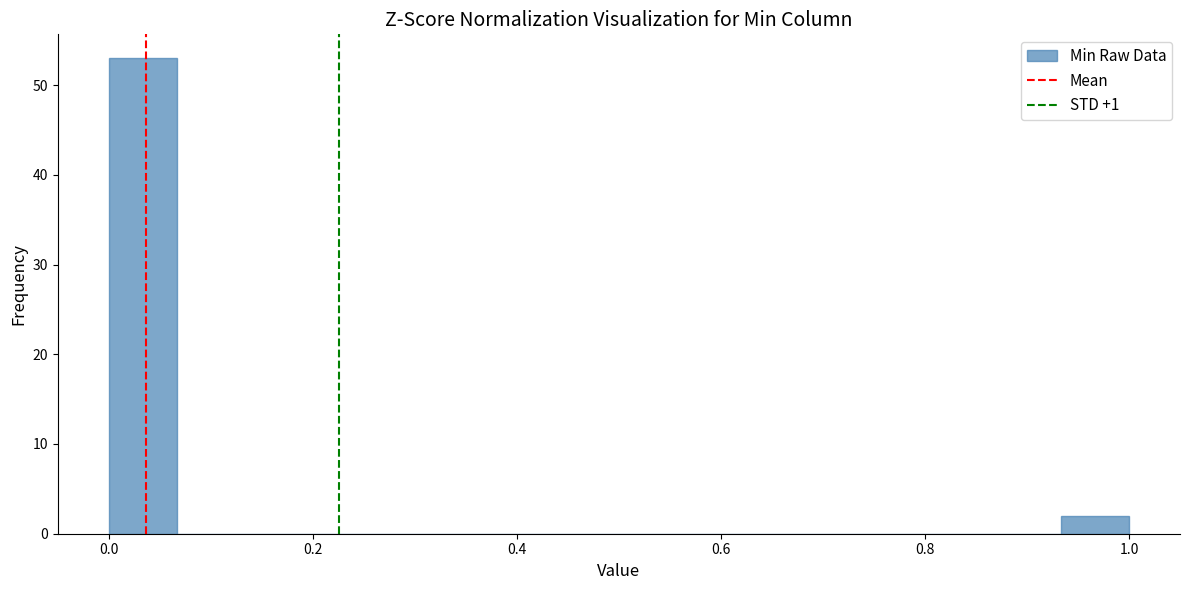

Around what value on the x-axis is the tallest bar? Give the approximate position of its centre, as read against the axis.

0.04